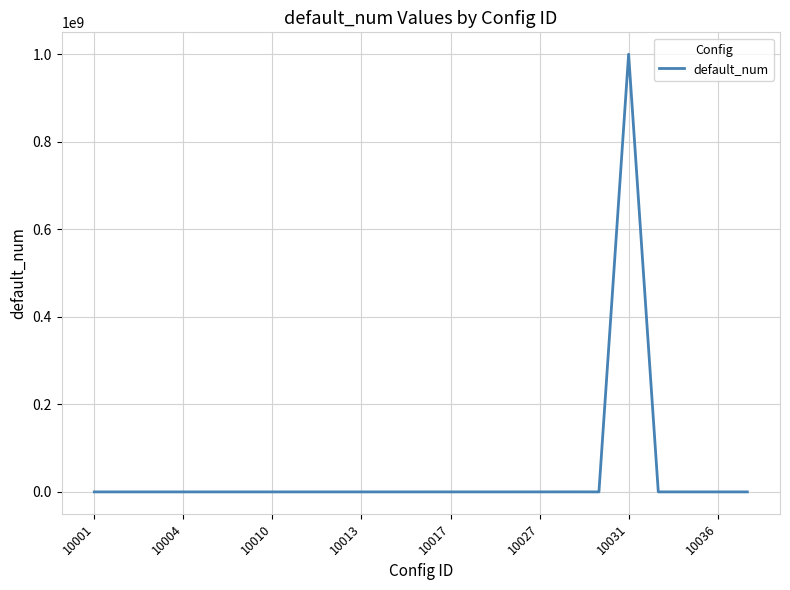

What is the greatest value displayed?

999999999